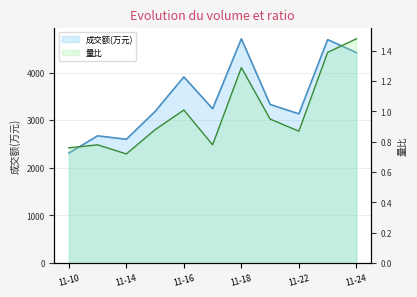

What is the difference between the second highest and second lowest values in the 成交额(万元) series?

2093.0